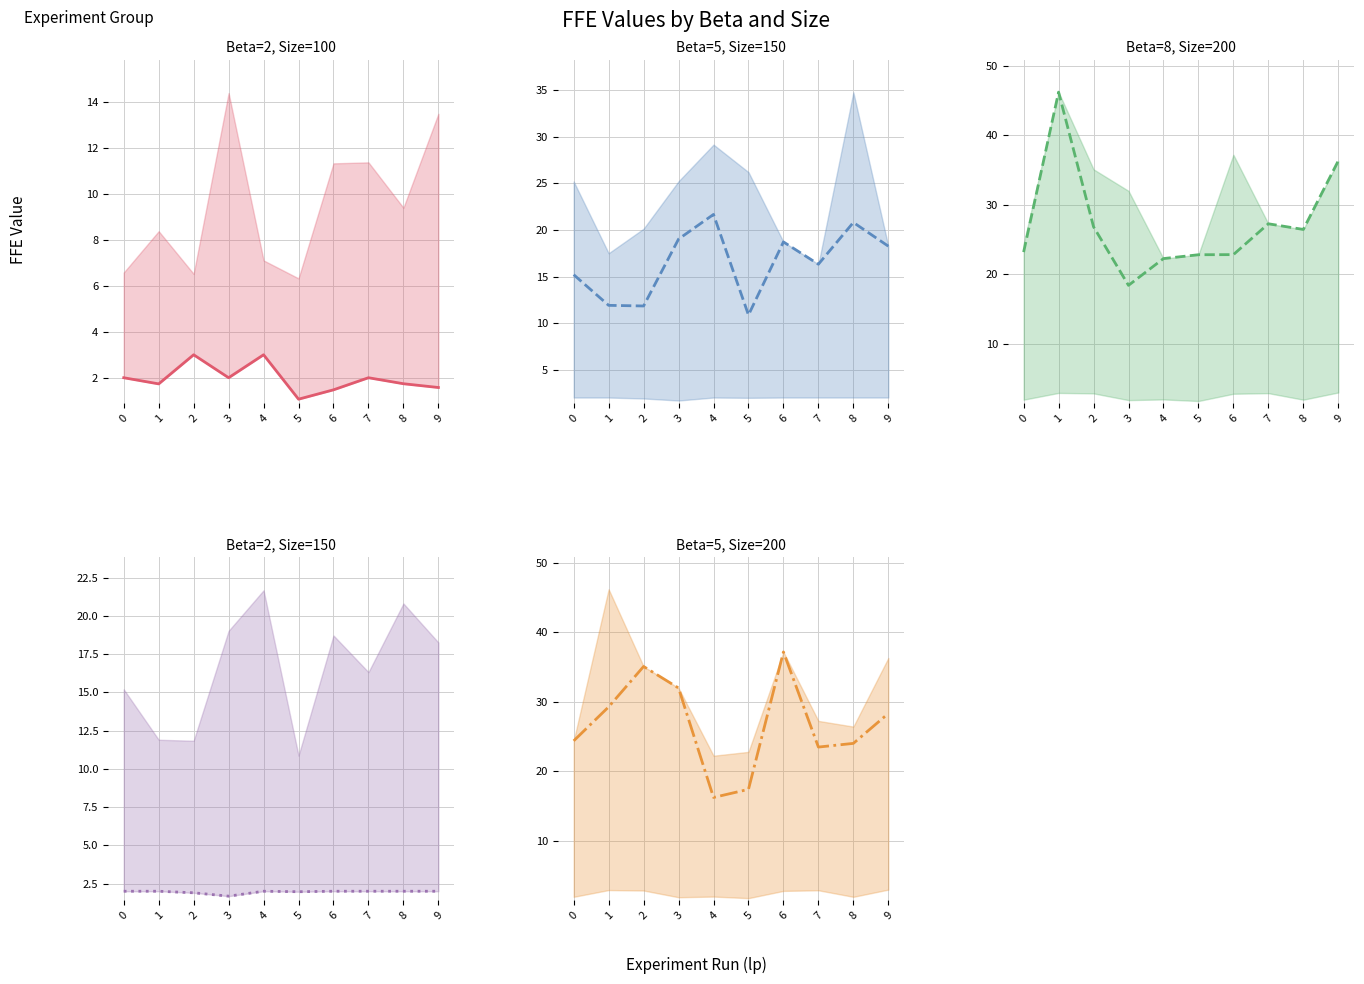

True or false: Beta=8, Size=200 and Beta=2, Size=100 intersect in this chart.

False